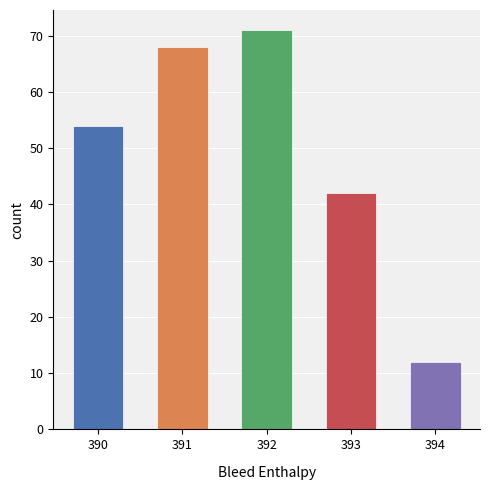

Is it true that the value at 392 is 71?

True